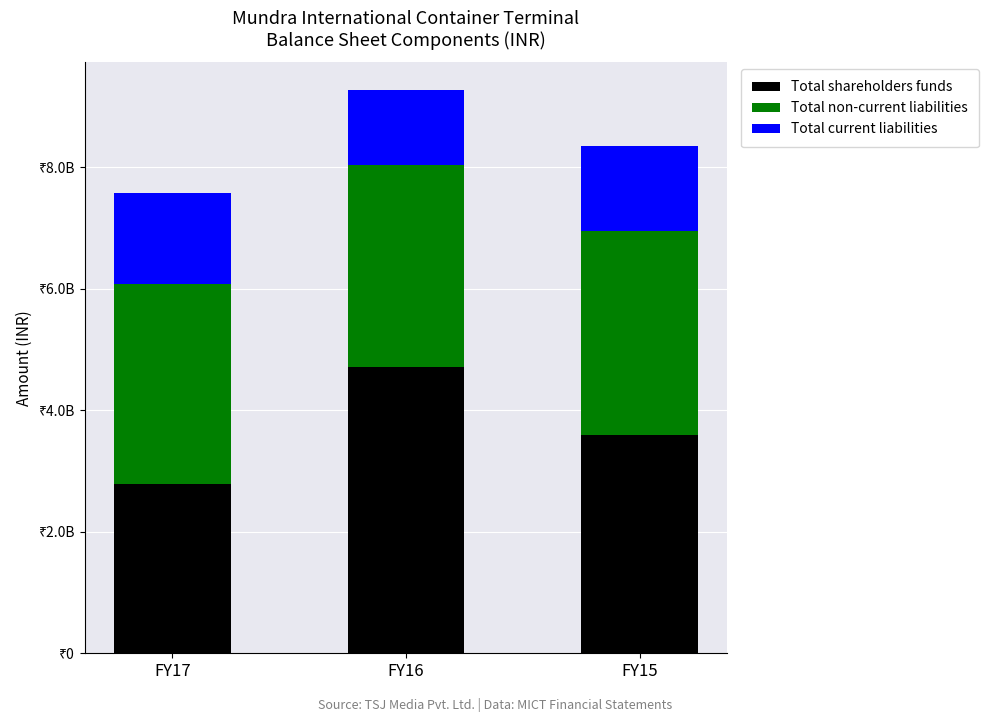

At which label is Total current liabilities closest to 1360800000?

FY15